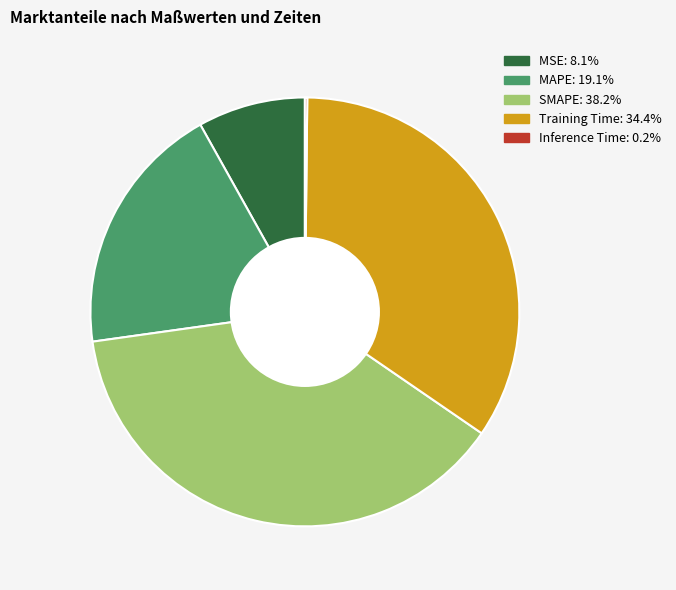

Between SMAPE and MAPE, which is larger?

SMAPE